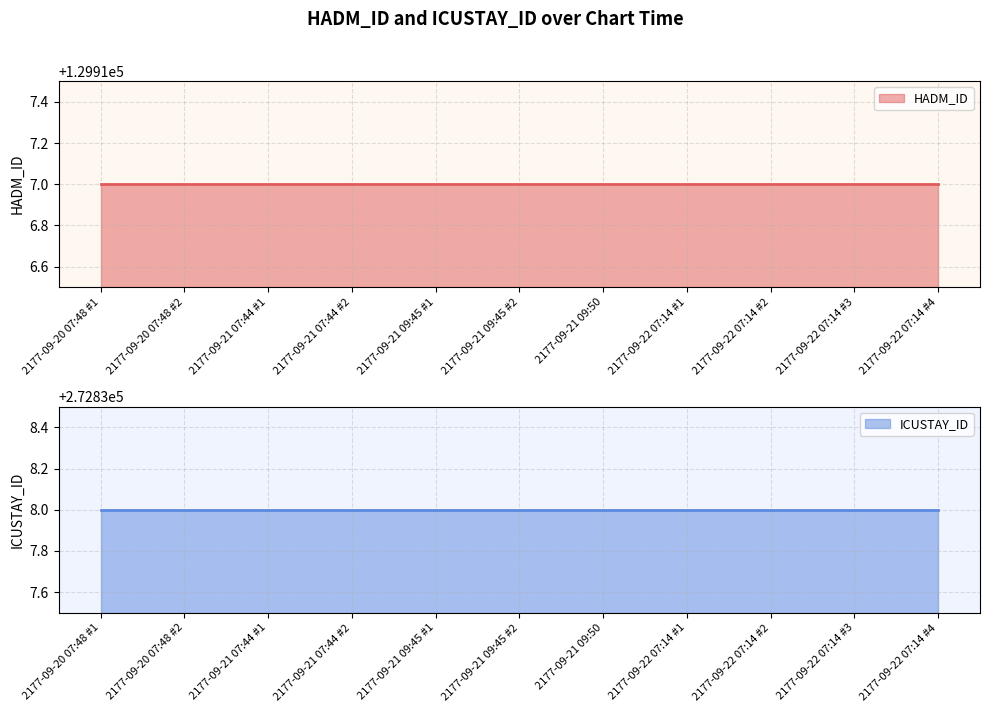

Does the chart have visible grid lines?

Yes